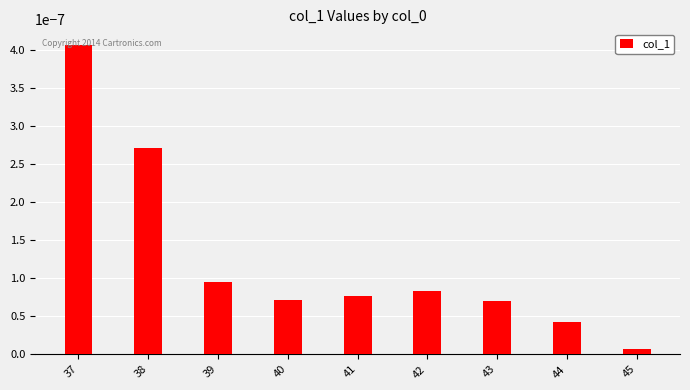

Which label corresponds to the smallest value in the chart?

45